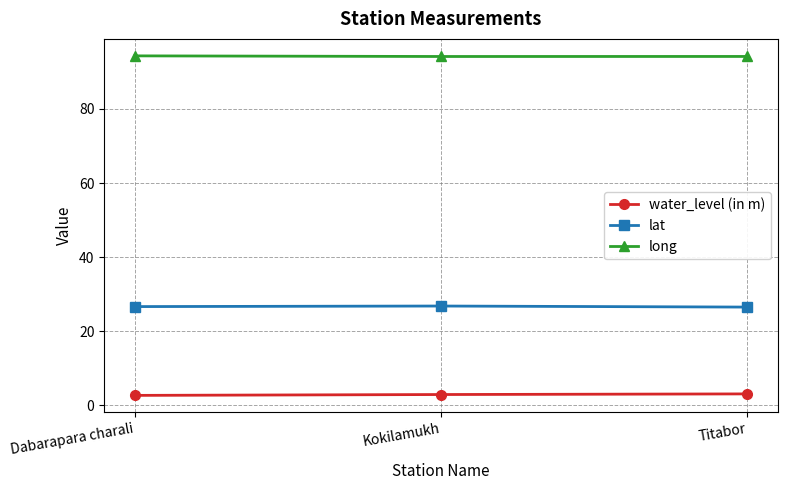

What is the difference between the highest and lowest values at Kokilamukh?

91.2